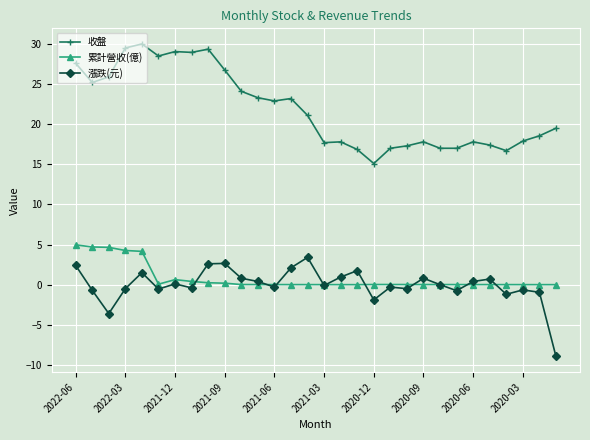

What is the lowest value of the 收盤 series?

15.1